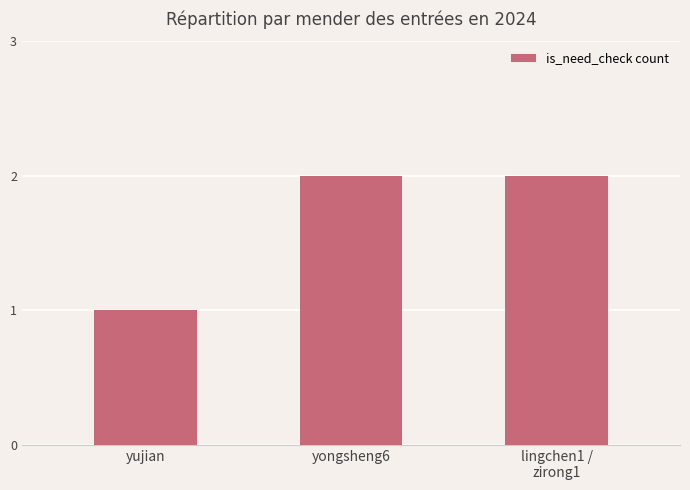

Reading left to right, transcribe all the data shown in this chart.

yujian=1	yongsheng6=2	lingchen1 /
zirong1=2